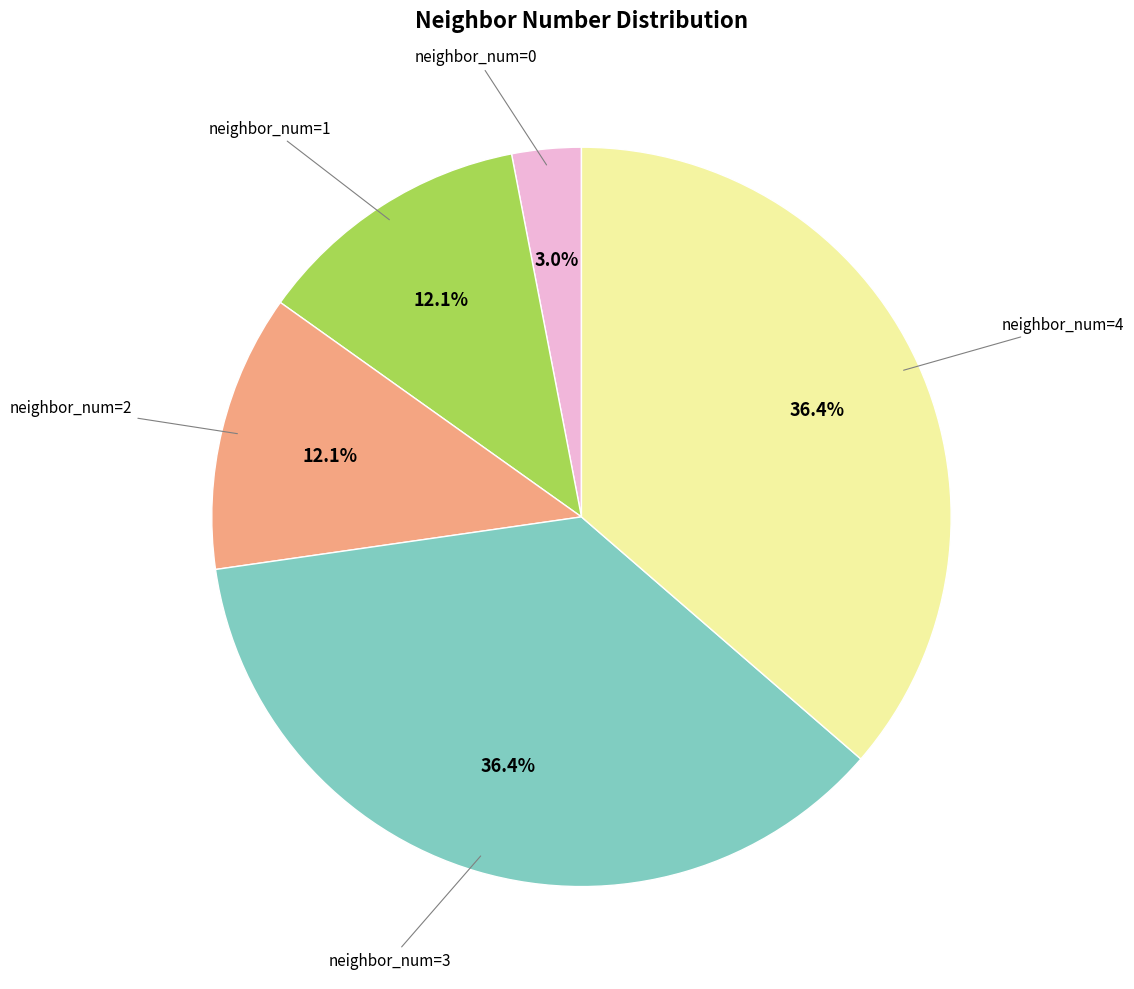

Is there a majority slice in this chart?

No